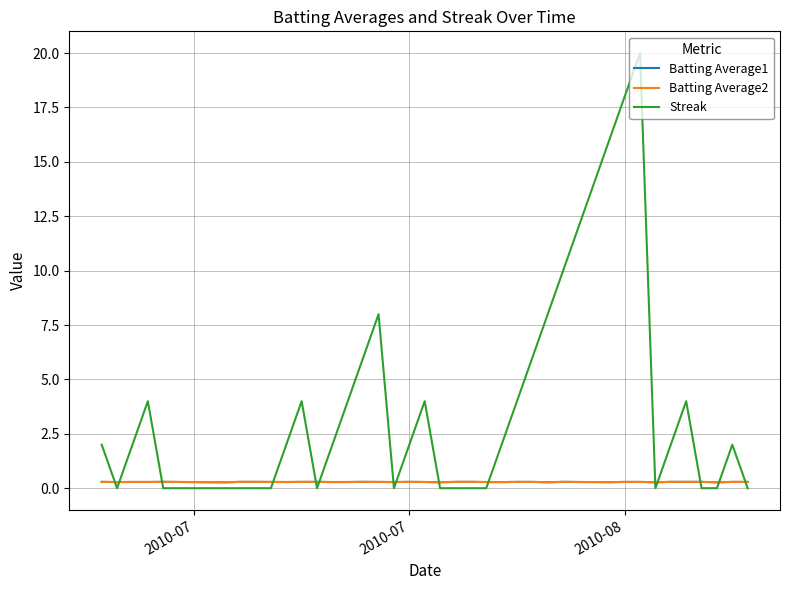

Which series has the widest spread of values?

Streak